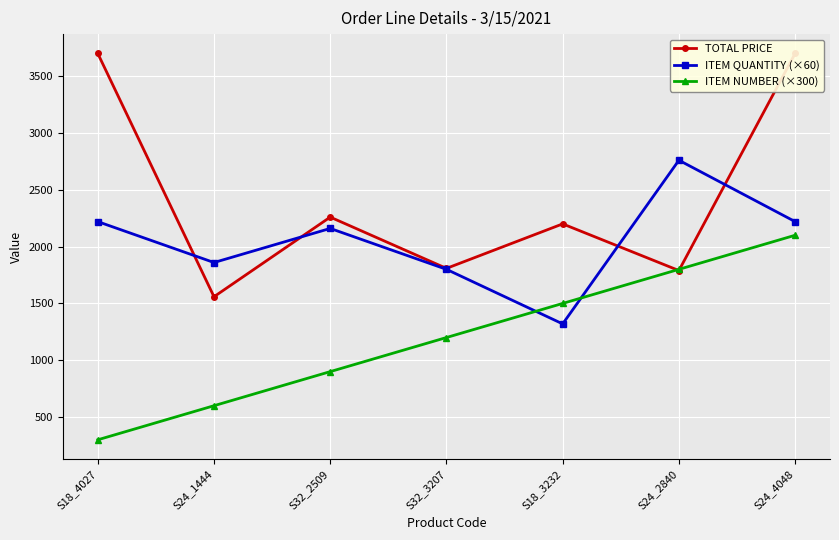

What is the value of the TOTAL PRICE point at the 2nd from the left?

1559.0